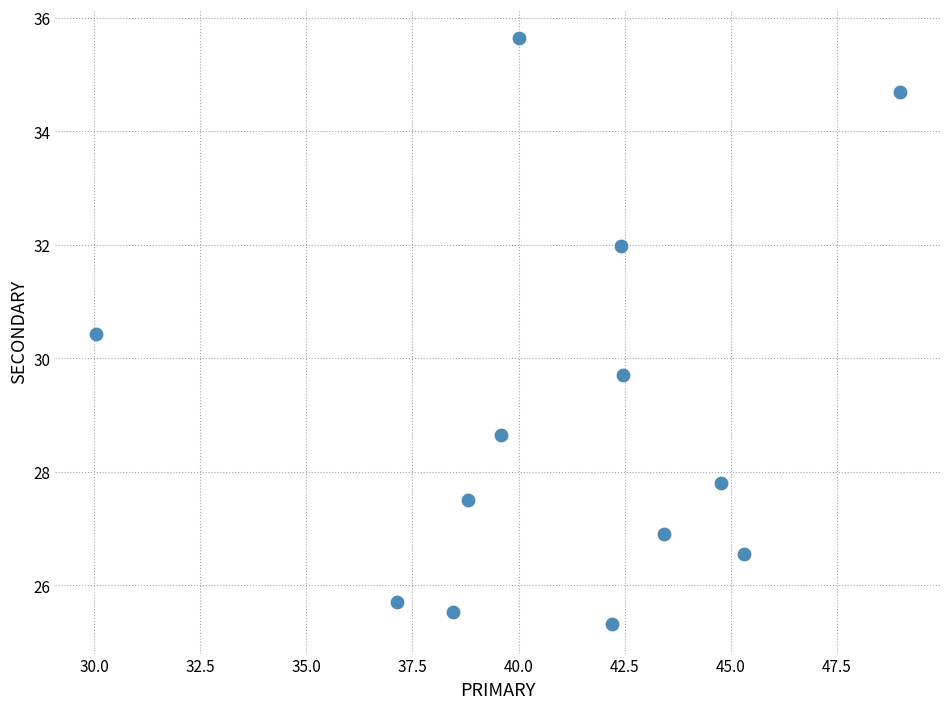

What is the range of Y values (max minus min)?

10.3